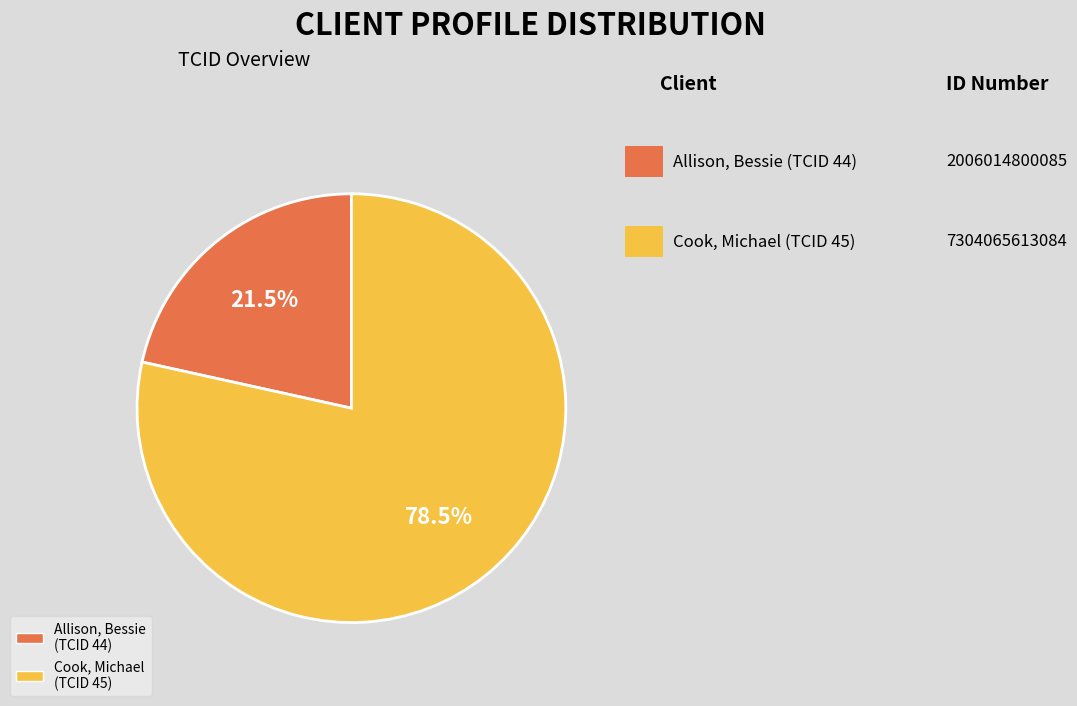

Is there a majority slice in this chart?

Yes